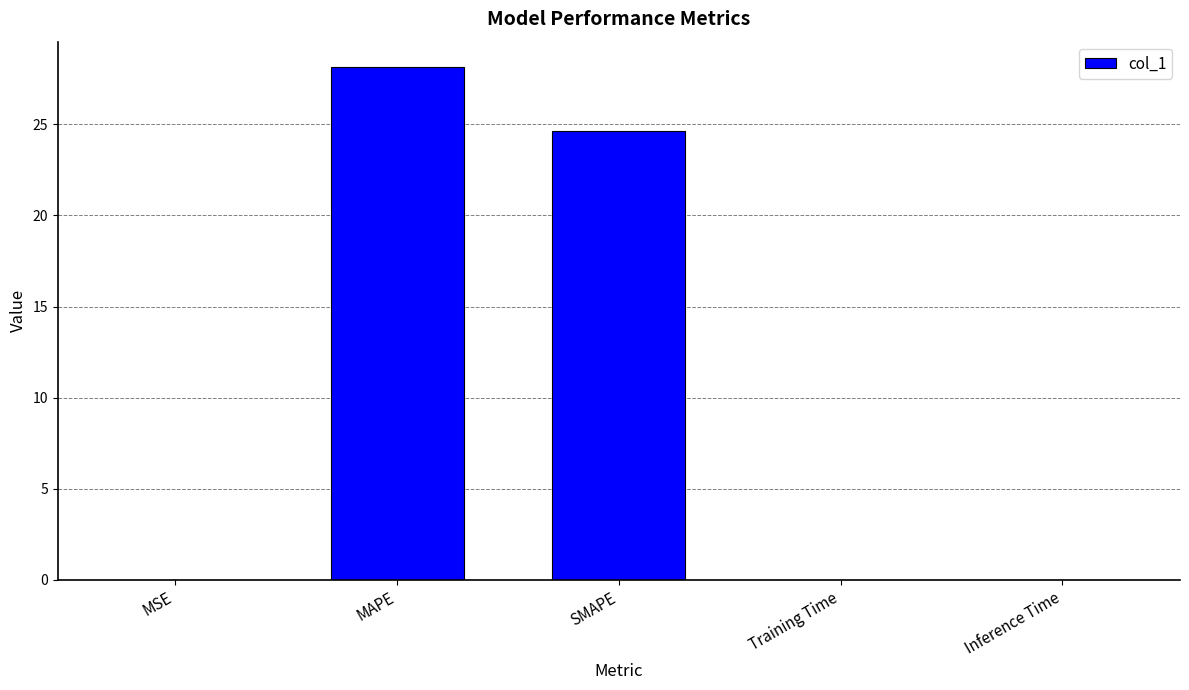

What is the maximum value shown in the chart?

28.1